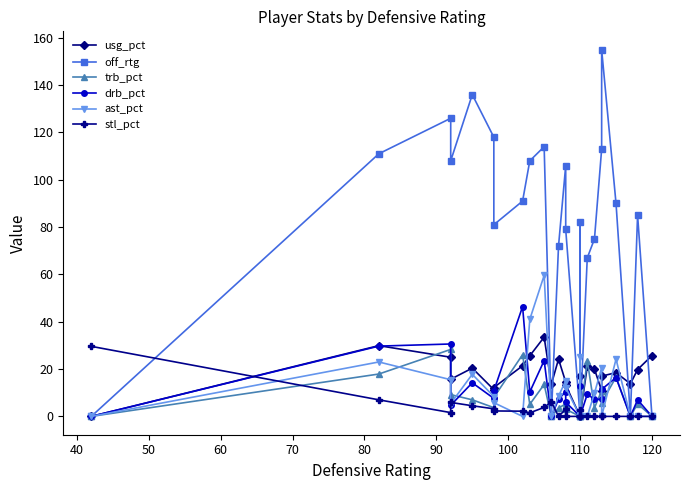

True or false: off_rtg has more than 2 points higher than both neighbors.

True